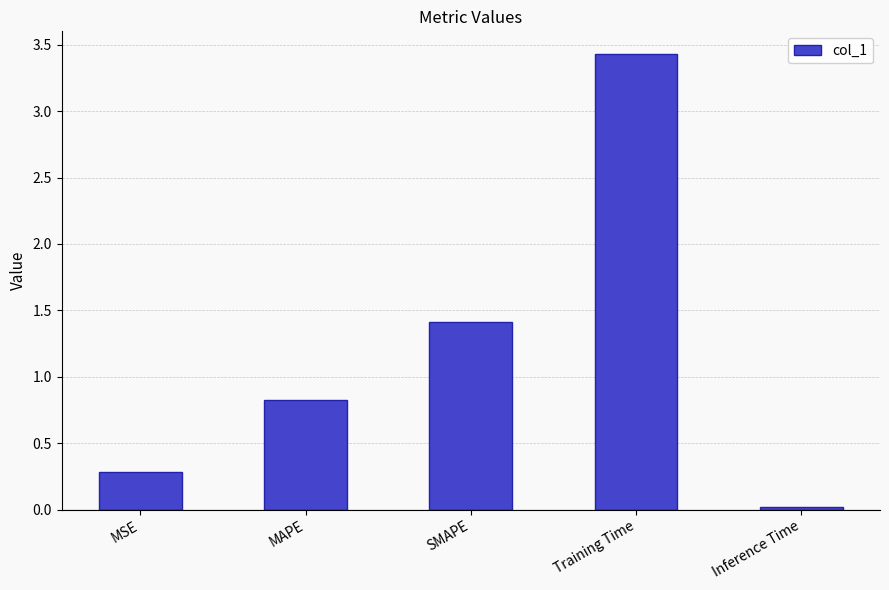

True or false: the data shows 0.8 at MAPE.

True